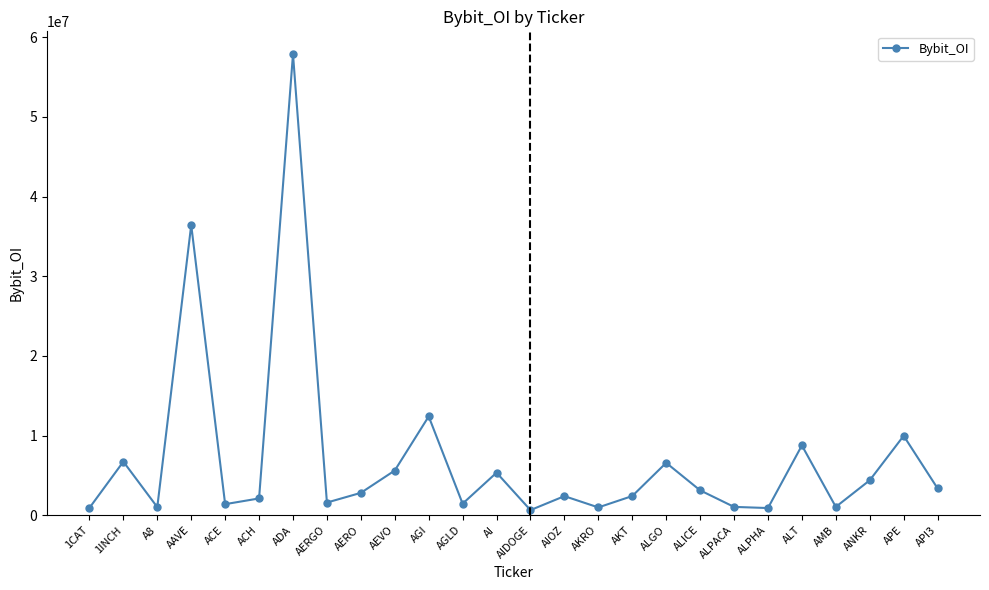

The value at ALT is 8758067. True or false?

True